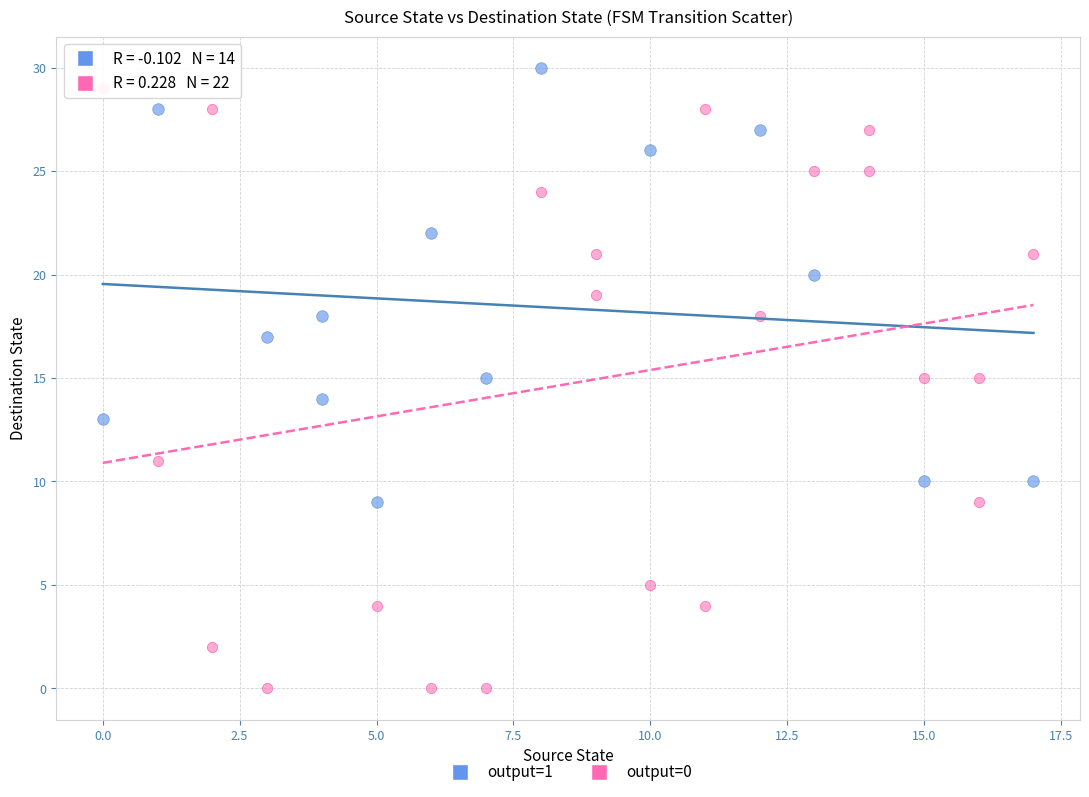

What are all the series names shown in the legend?

output=1, output=0